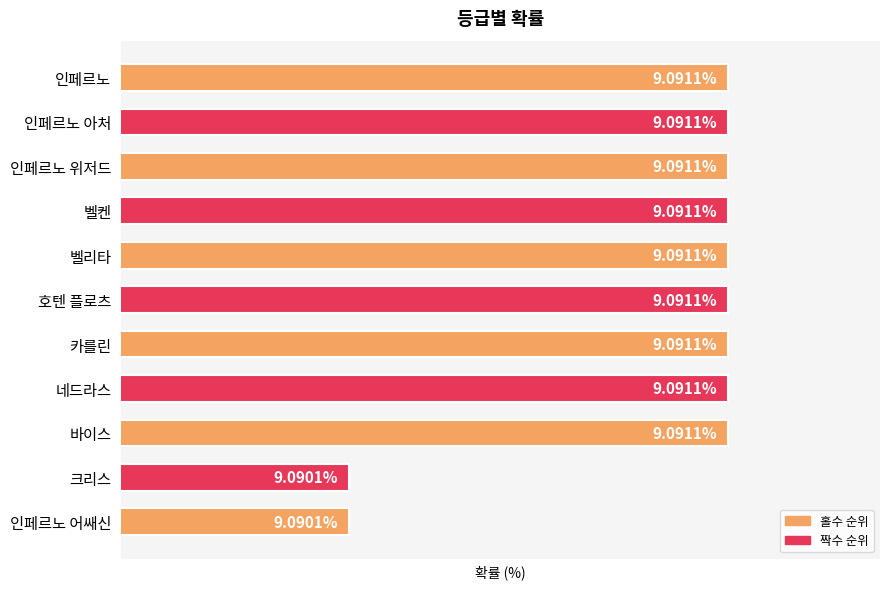

What is the label of the 1st bar from the top?

인페르노